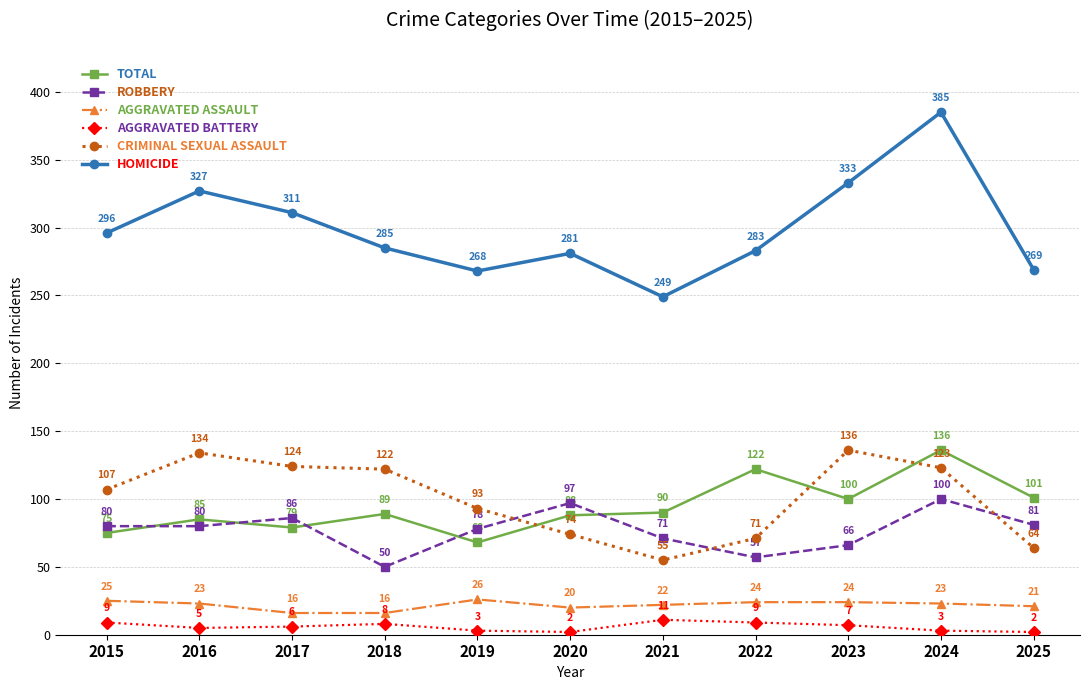

What is the total value across all series at 2020?

562